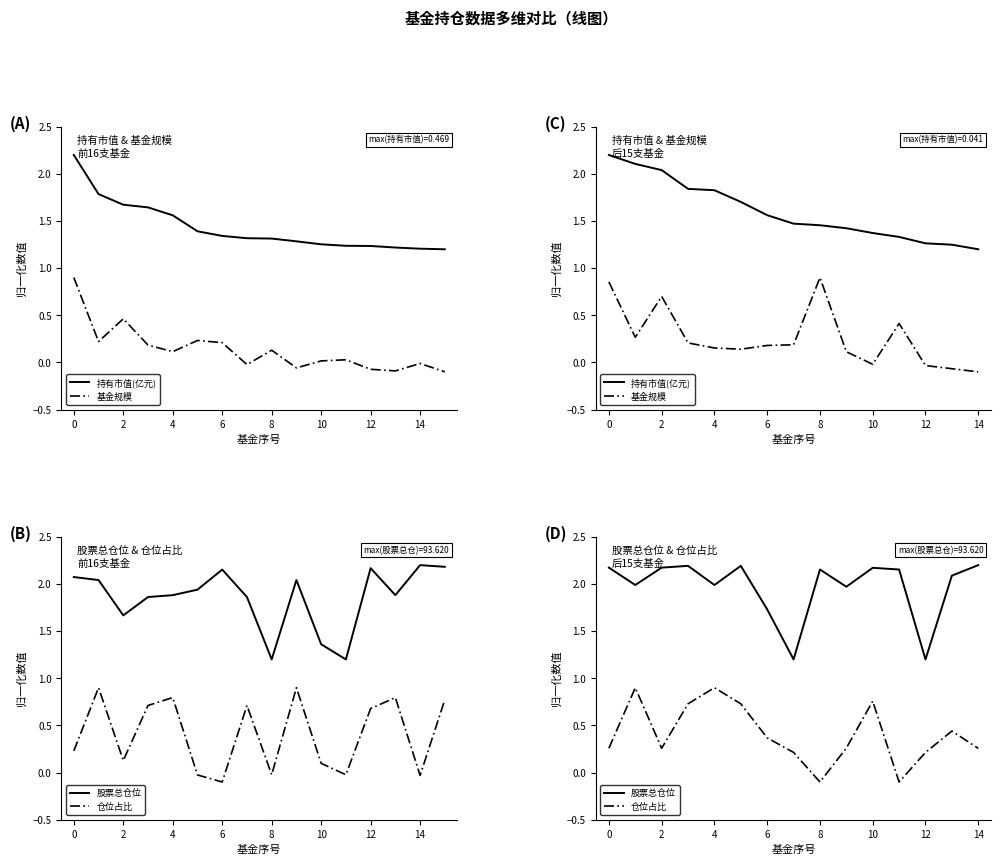

What is the smallest value displayed?

-0.1